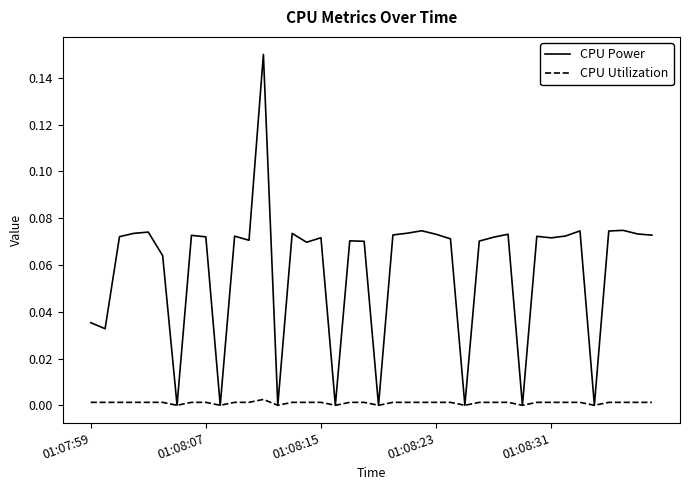

Which series has the largest range (max minus min)?

CPU Power